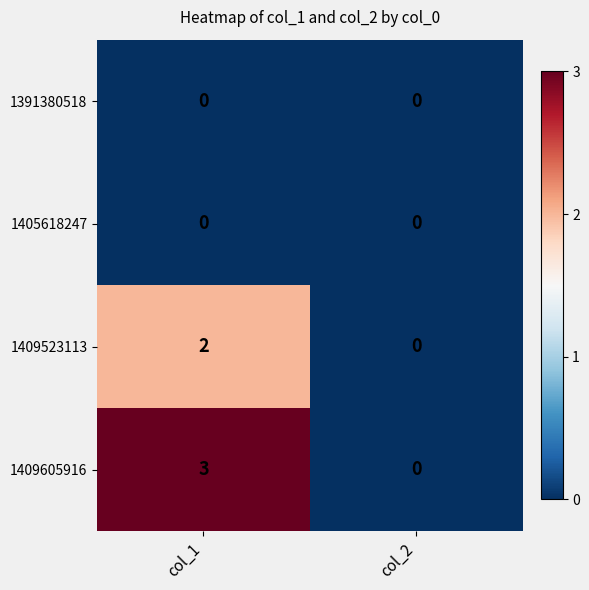

What is the greatest value displayed?

3